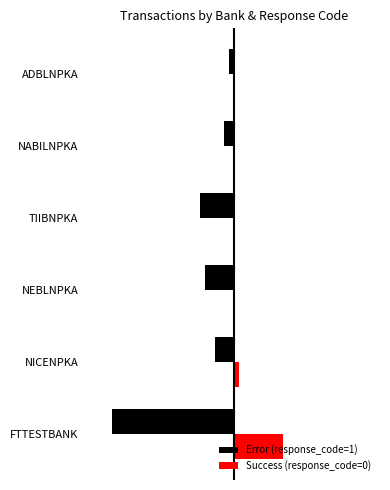

Where is Success (response_code=0) nearest to the value 5?

NICENPKA